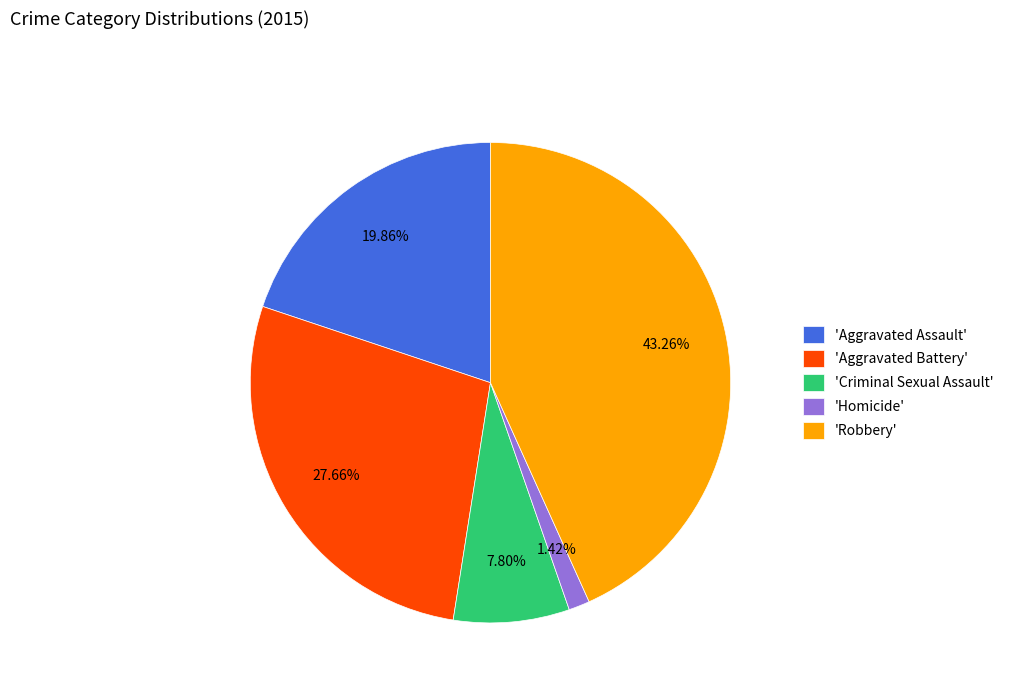

Is the sum of 'Criminal Sexual Assault' and 'Homicide' greater than half?

No